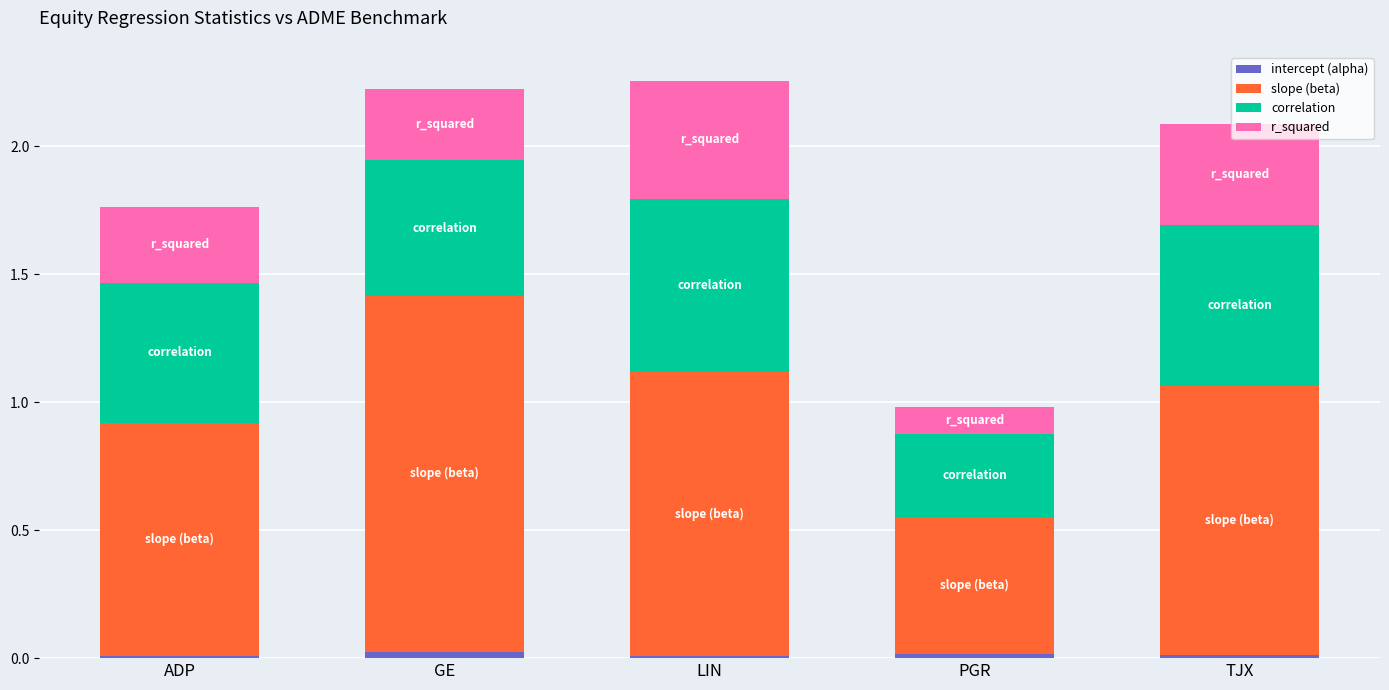

Is it true that intercept (alpha) equals 0.0 at GE?

True